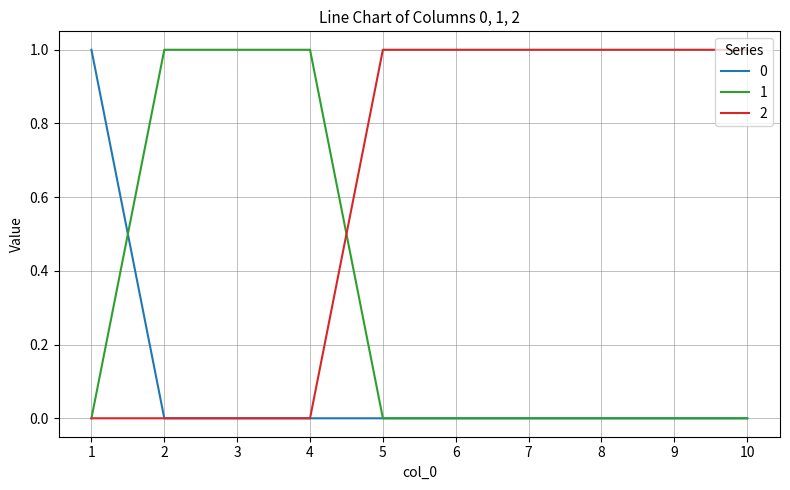

Reading left to right, list all the values displayed in this chart.

0: 1	0	0	0	0	0	0	0	0	0
1: 0	1	1	1	0	0	0	0	0	0
2: 0	0	0	0	1	1	1	1	1	1